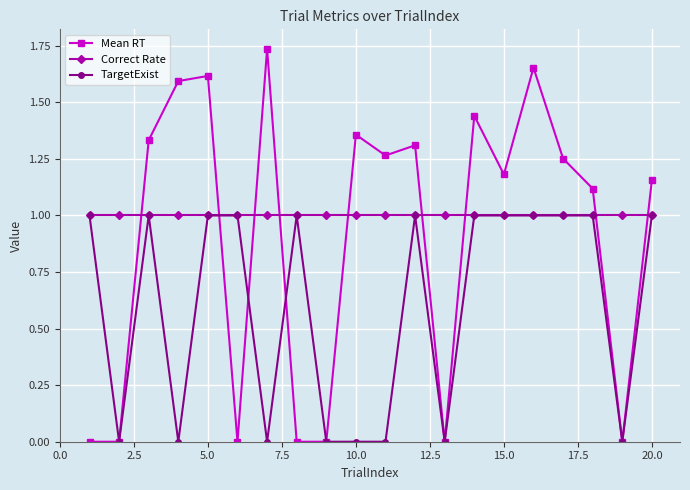

What are all the series names shown in the legend?

Mean RT, Correct Rate, TargetExist